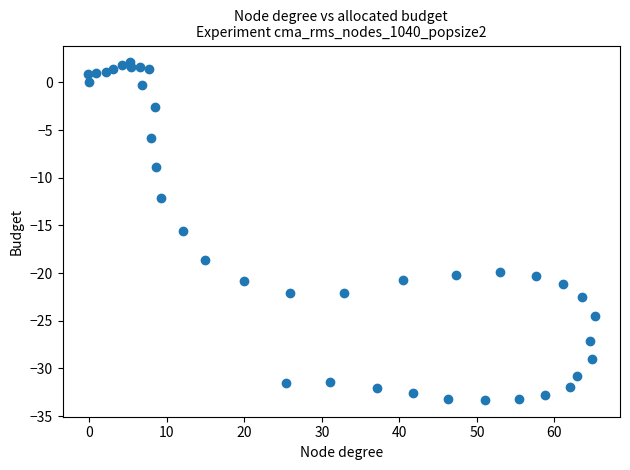

What Y value in the scatter plot is closest to -15?

-15.6